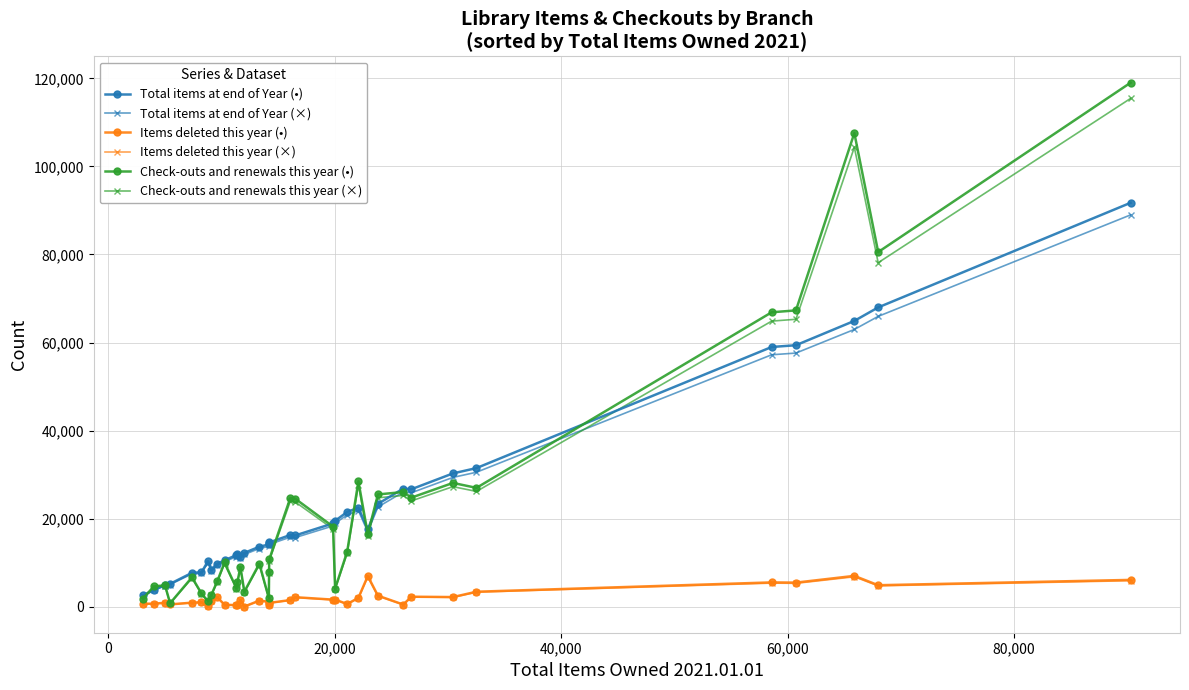

What is the average value of the Items deleted this year (•) series?

2003.1